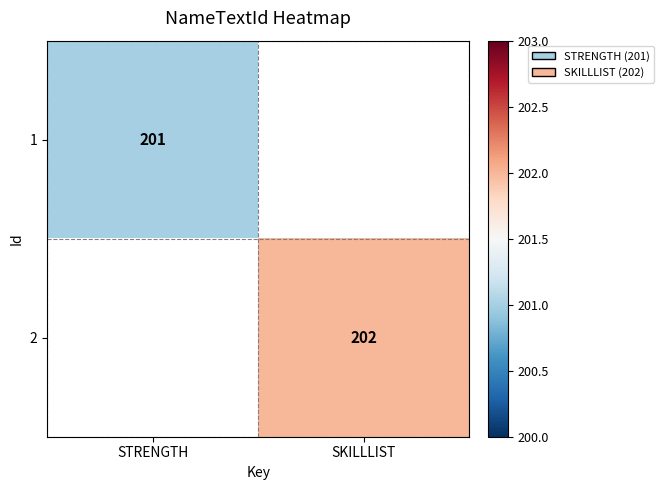

Is it true that 1 equals 201 at STRENGTH?

True